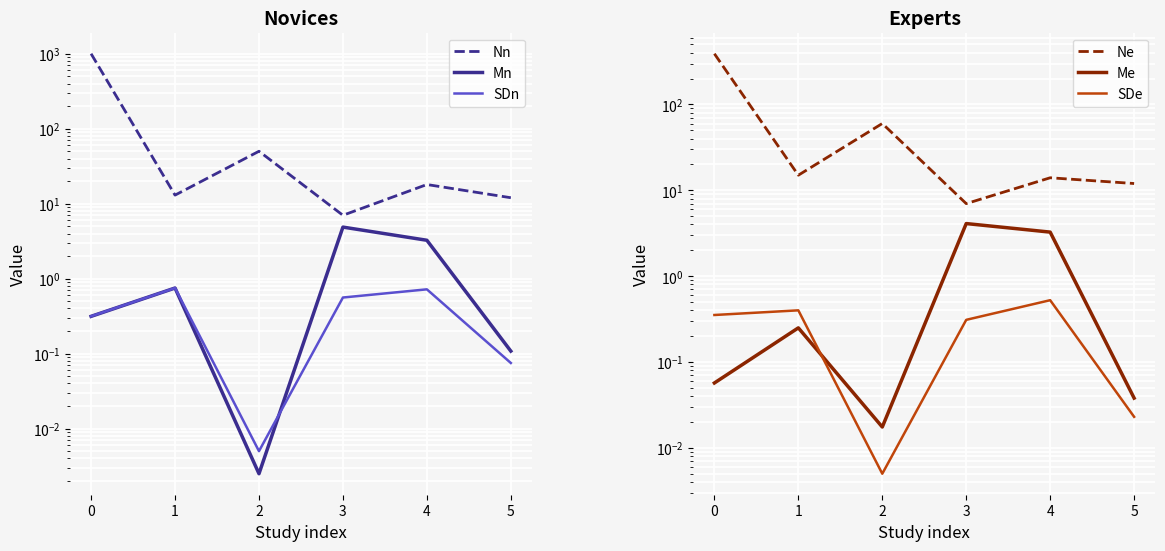

In Ne, how many points are higher than both neighbors (excluding endpoints)?

2